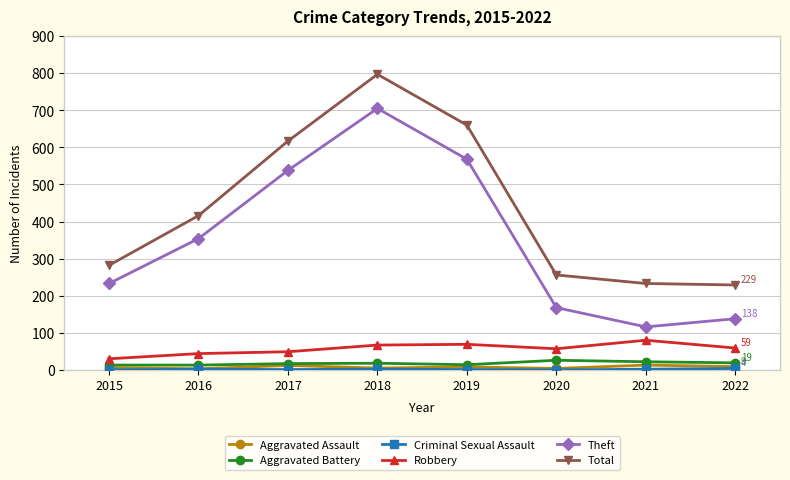

What is the difference between the Total values at 2019 and 2021?

427